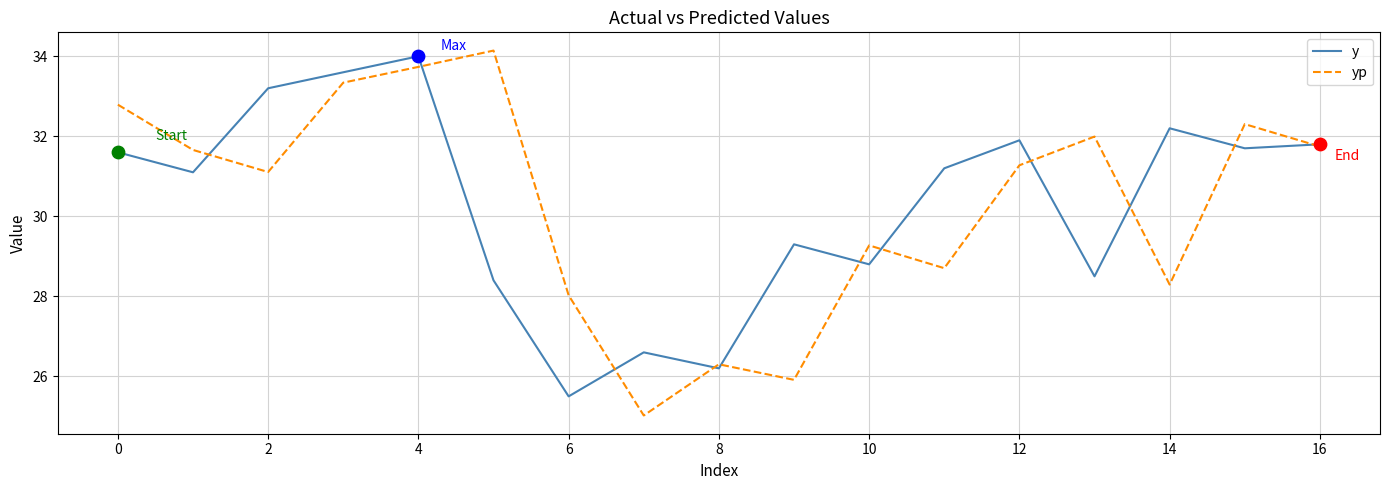

At how many categories does at least one series exceed 25?

17